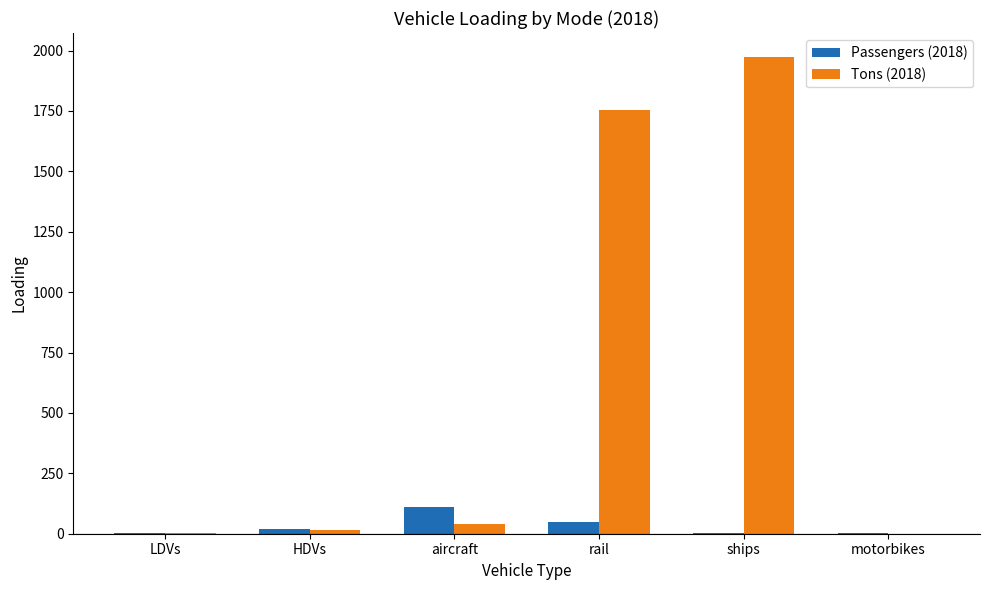

What is the average value of the Tons (2018) series?

631.5